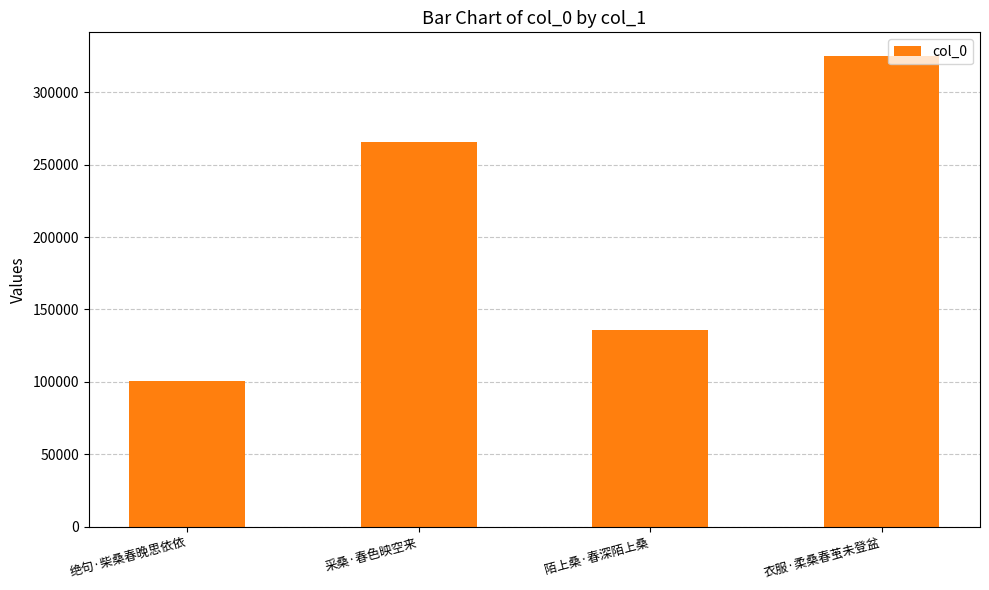

What is the label of the 2nd bar from the left?

采桑·春色映空来